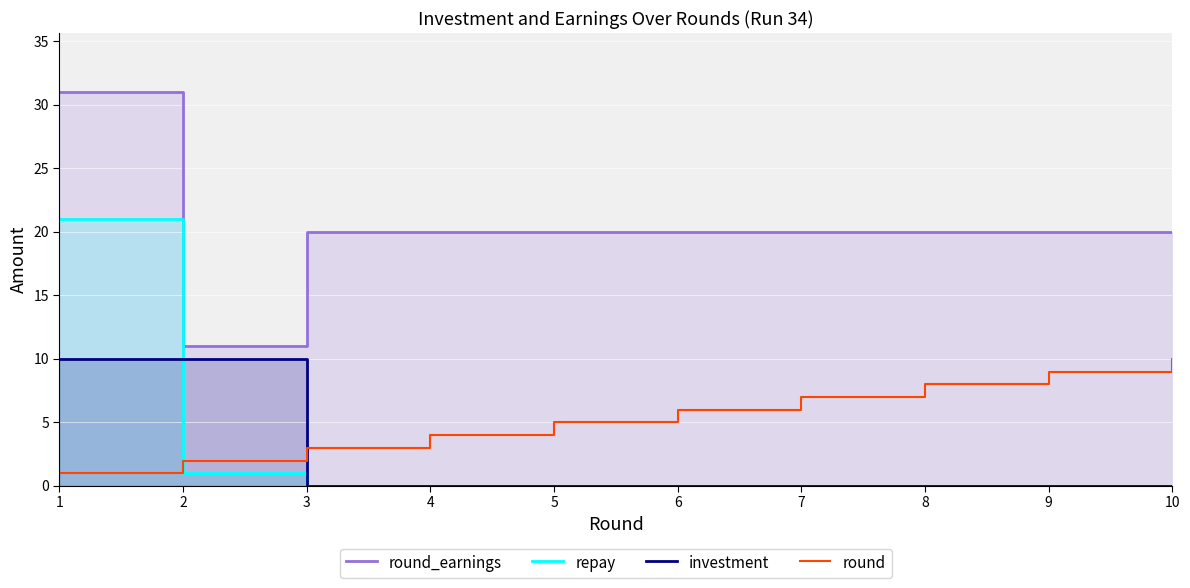

Which category has the highest value across all series?

1